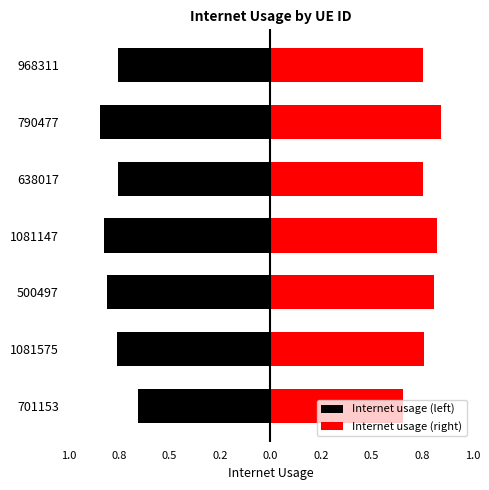

True or false: Internet usage (right) has a value of 0.8 at 968311.

True